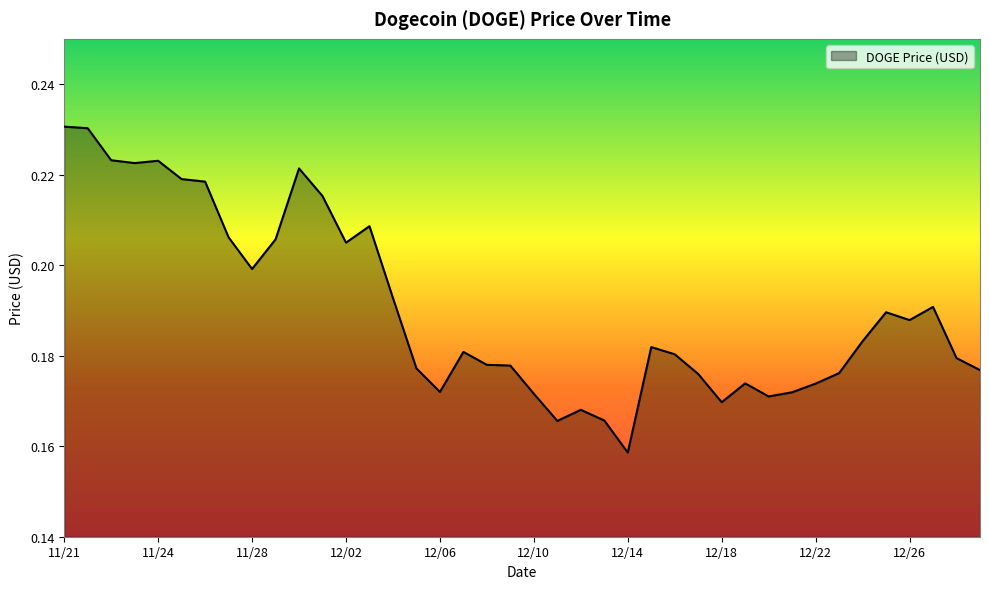

Is this an area chart (filled region under the line)?

Yes